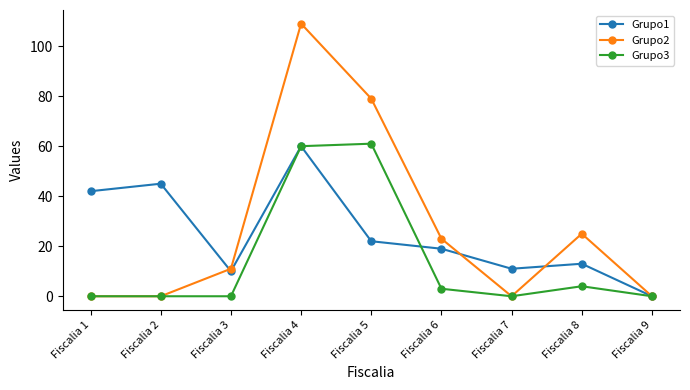

How many lines are shown in the chart?

3